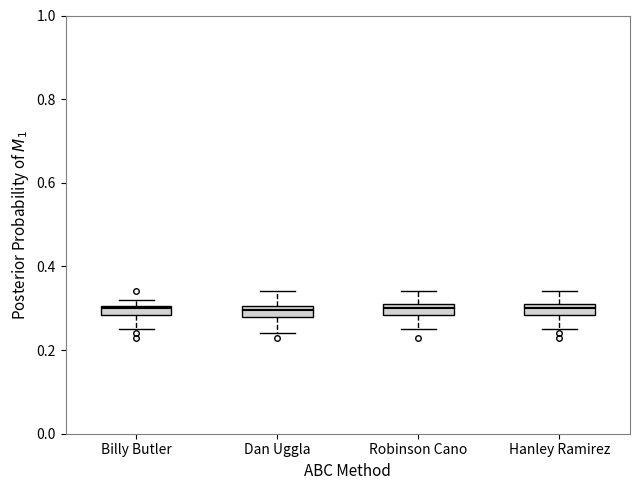

Where does the upper whisker of the box for Robinson Cano end on the y-axis? The values are not printed on the chart, so give them approximately, as read against the axis.

0.34